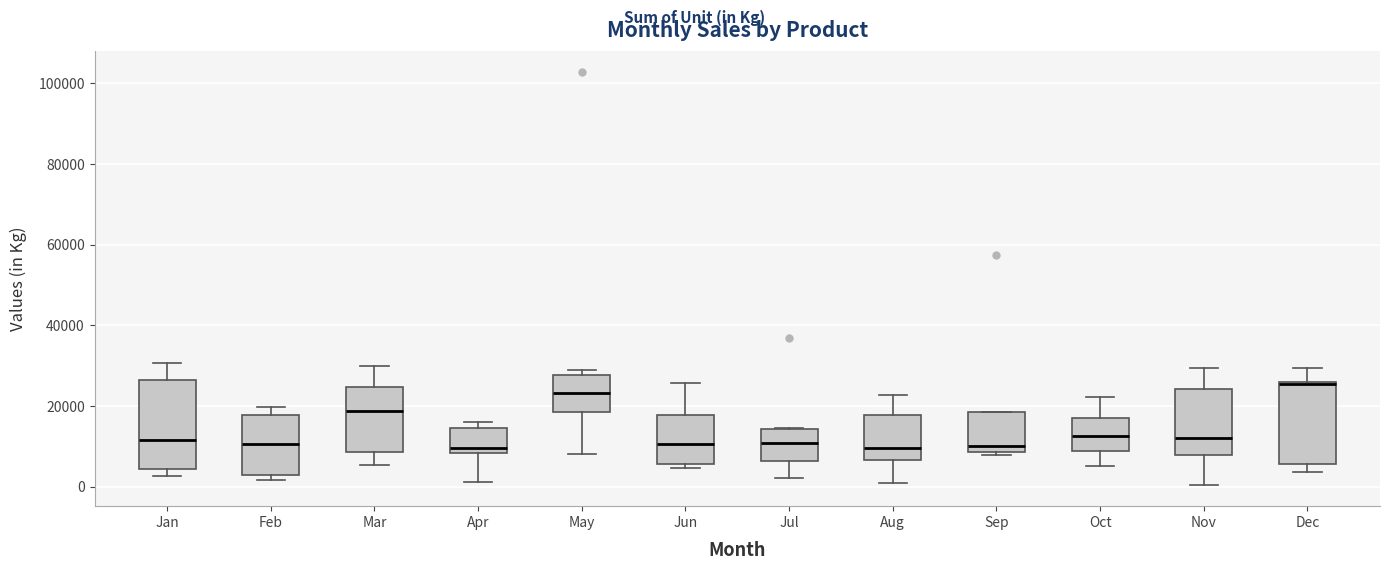

Reading left to right, read every box against the y-axis: the position of its median line, the range the box covers, and the ends of its whiskers. The values are not printed on the chart, so give them approximately, as read against the axis.

Jan: median 12000, box 4000 to 26000, whiskers 2000 to 30000
Feb: median 10000, box 2000 to 18000, whiskers 2000 (just below the box's lower edge) to 20000
Mar: median 18000, box 8000 to 24000, whiskers 6000 to 30000
Apr: median 10000, box 8000 to 14000, whiskers 2000 to 16000
May: median 24000, box 18000 to 28000, whiskers 8000 to 28000 (just above the box's upper edge)
Jun: median 10000, box 6000 to 18000, whiskers 4000 to 26000
Jul: median 10000, box 6000 to 14000, whiskers 2000 to 14000
Aug: median 10000, box 6000 to 18000, whiskers 0 to 22000
Sep: median 10000, box 8000 to 18000, whiskers 8000 to 18000
Oct: median 12000, box 8000 to 18000, whiskers 6000 to 22000
Nov: median 12000, box 8000 to 24000, whiskers 0 to 30000
Dec: median 26000, box 6000 to 26000, whiskers 4000 to 30000